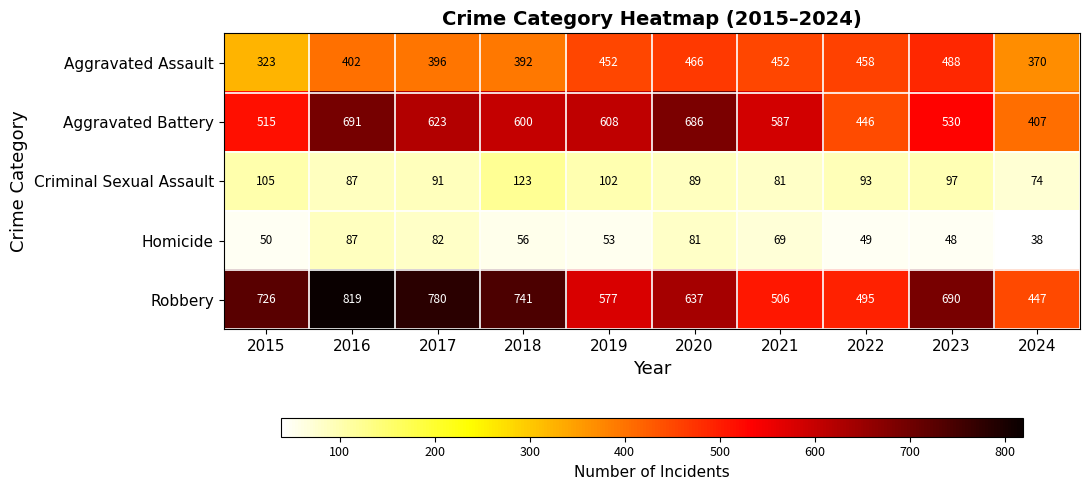

Is it true that Homicide equals 25 at 2020?

False